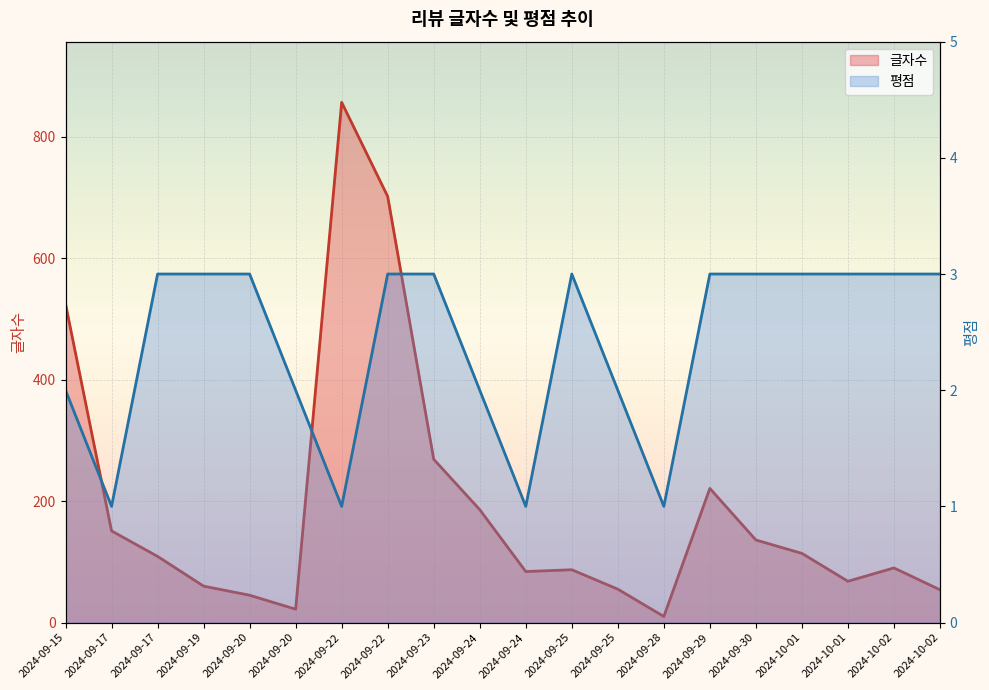

At which label is 평점 closest to 2?

2024-09-15